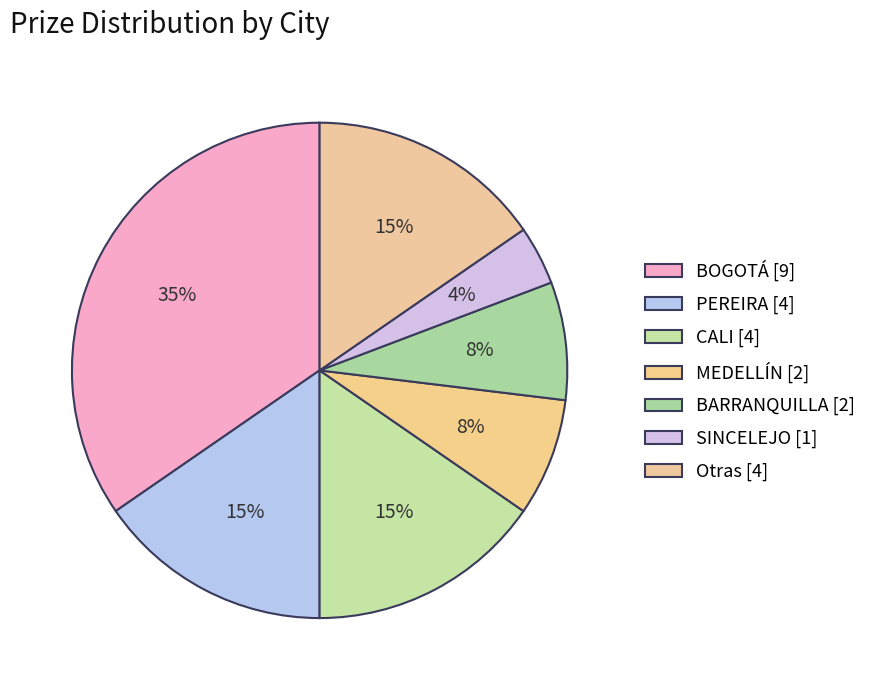

Count the number of slices in the pie.

7